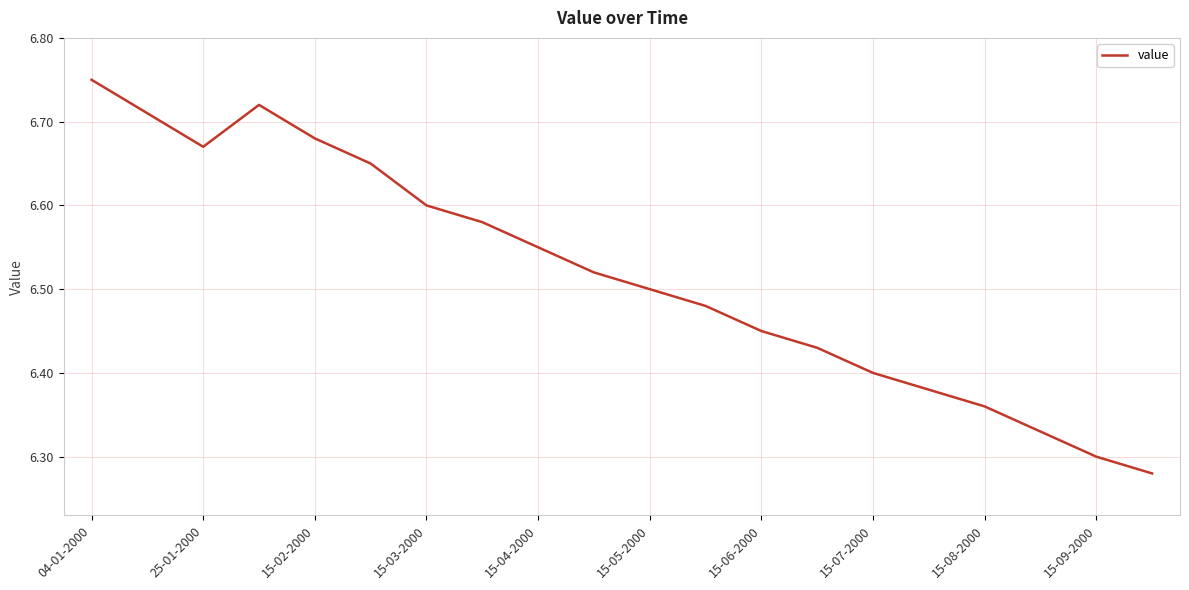

What is the difference between the second highest and minimum values?

0.4